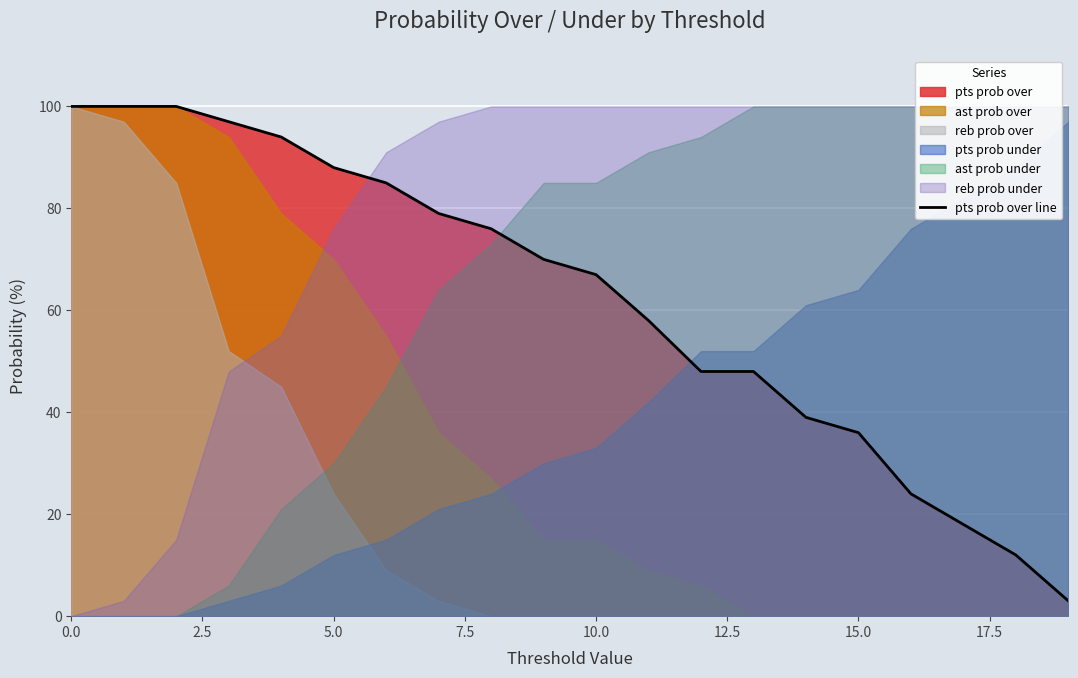

Is it true that pts prob over line equals 16 at 15.0?

False